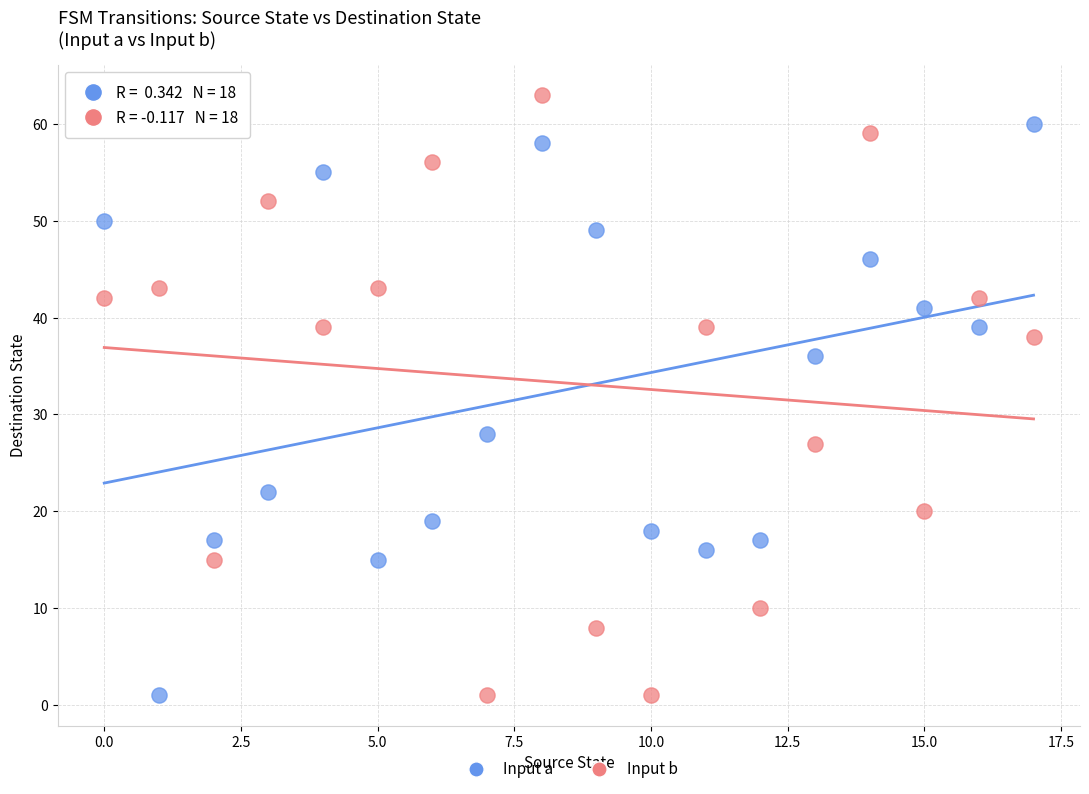

Across all data points, what is the range of Y values (max minus min)?

62